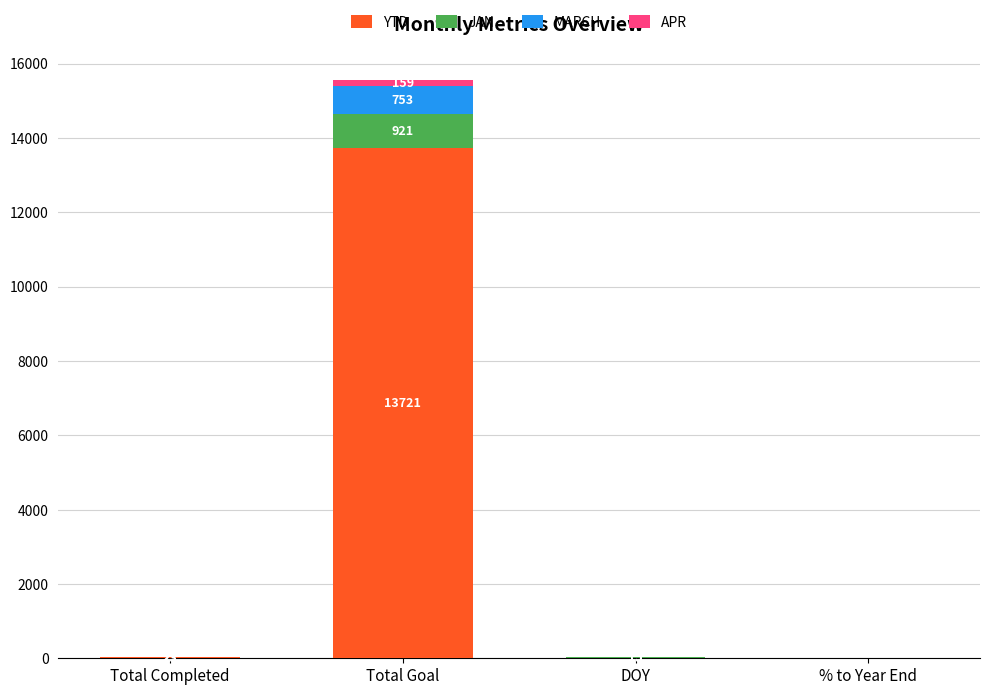

What is the highest value of the YTD series?

13721